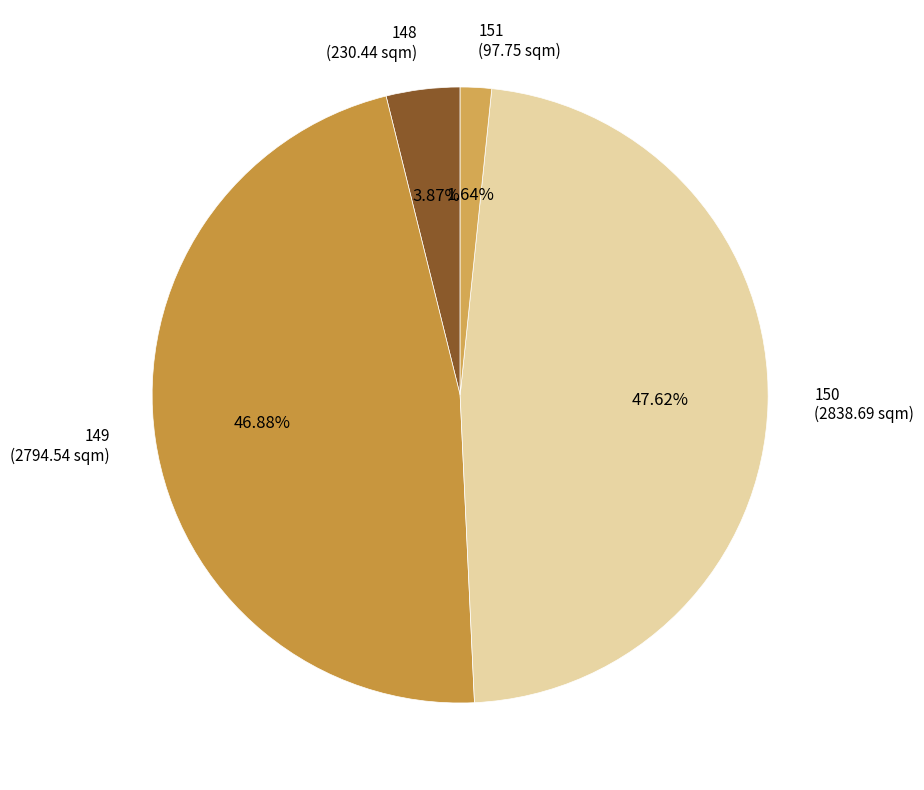

Rank the categories by value from highest to lowest.

150, 149, 148, 151